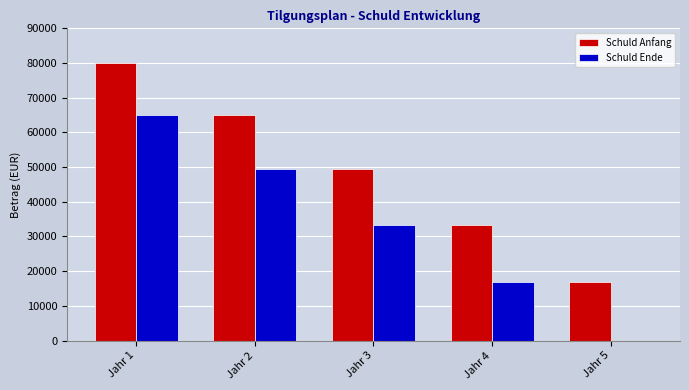

At which label is Schuld Anfang closest to 48479?

Jahr 3